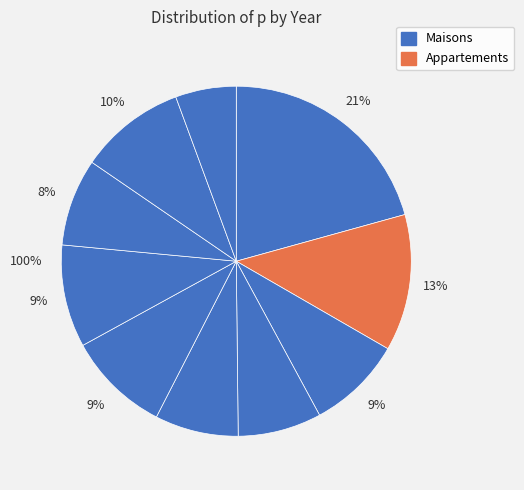

What percentage is the 1 slice, to the nearest percent?

21%